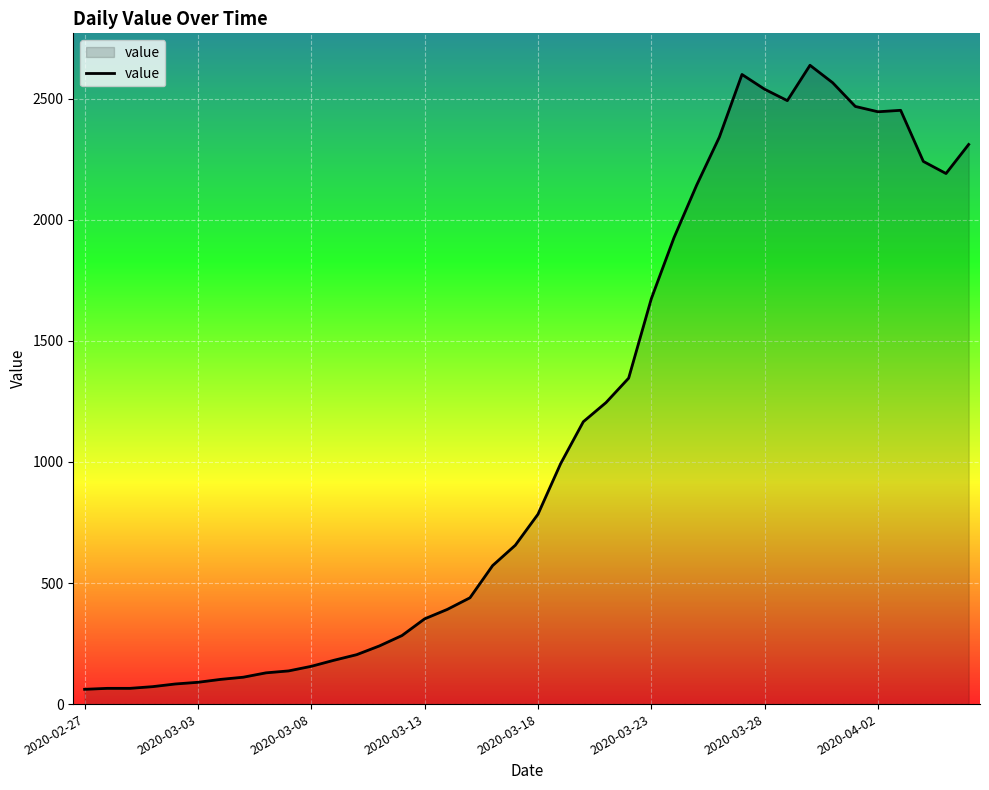

What is the minimum value shown in the chart?

61